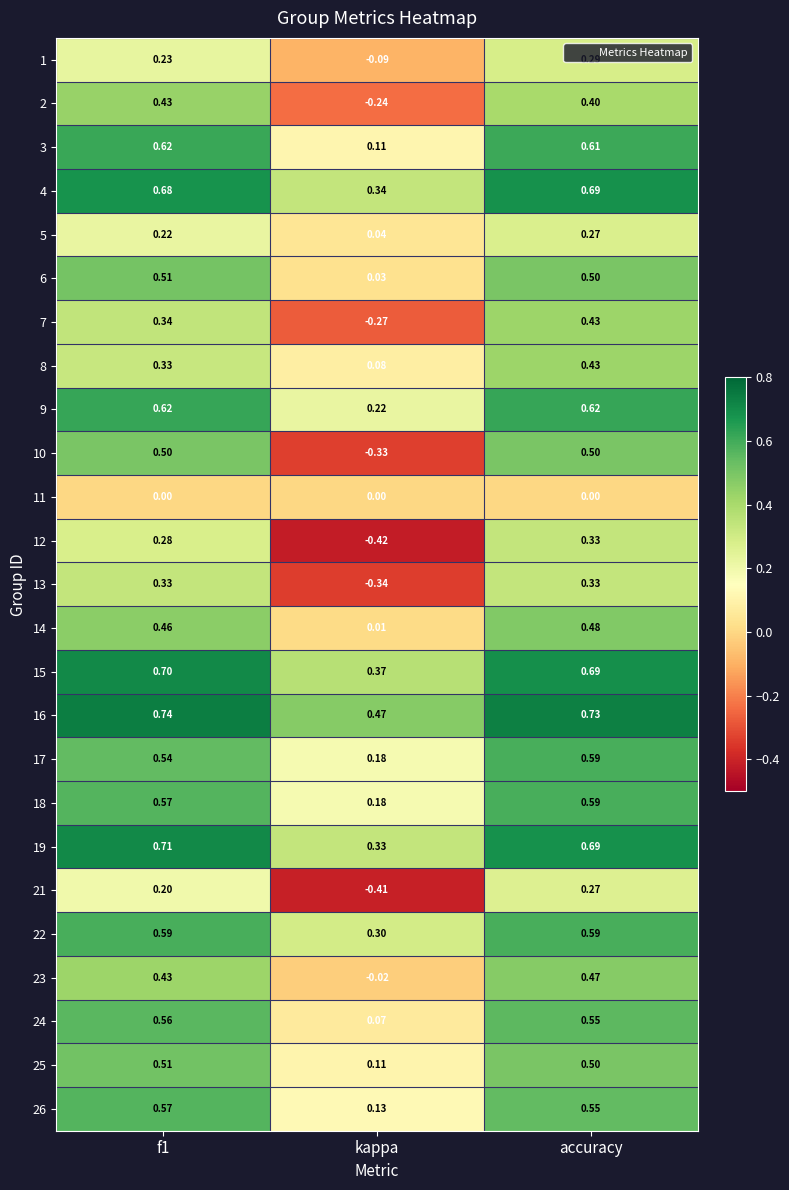

Which category has the lowest value in the 5 series?

kappa